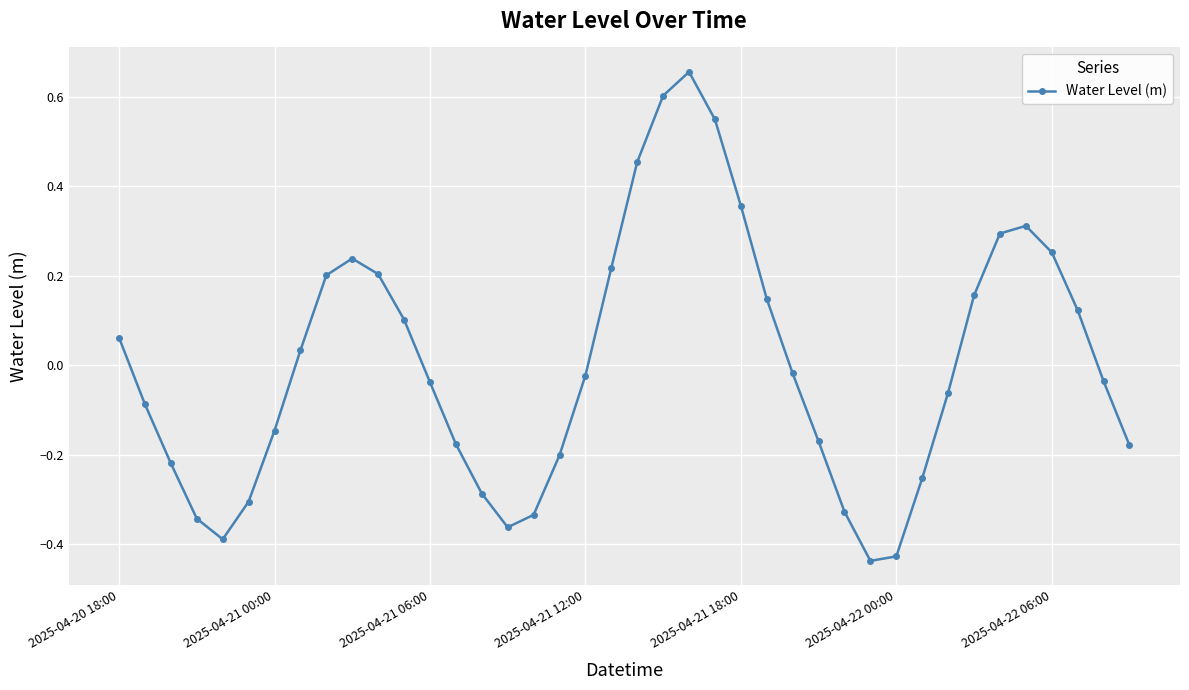

How many points are lower than both their immediate neighbors (excluding endpoints)?

3